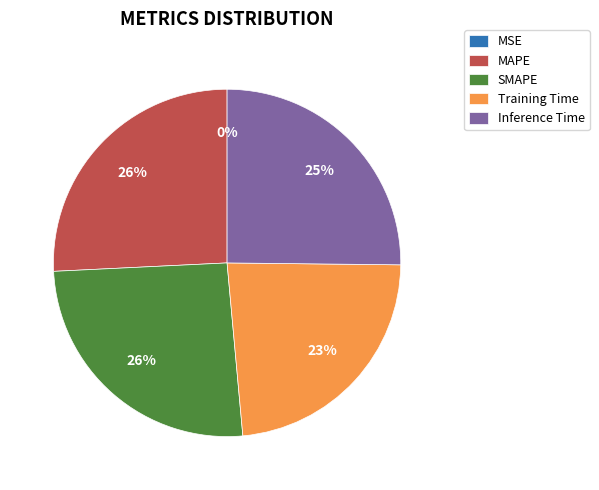

Is it true that Inference Time is 25% of the pie?

True